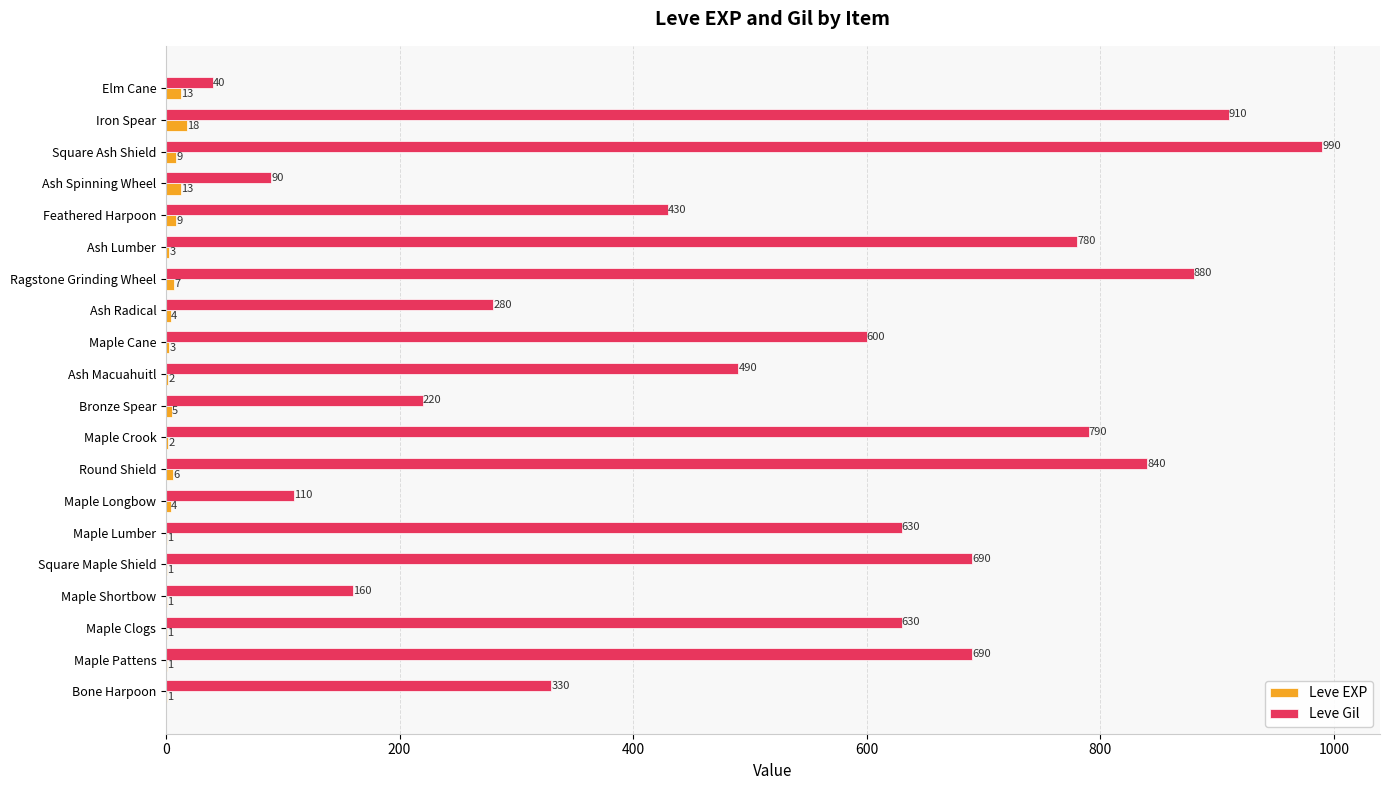

What is the sum of all Leve Gil values?

10580